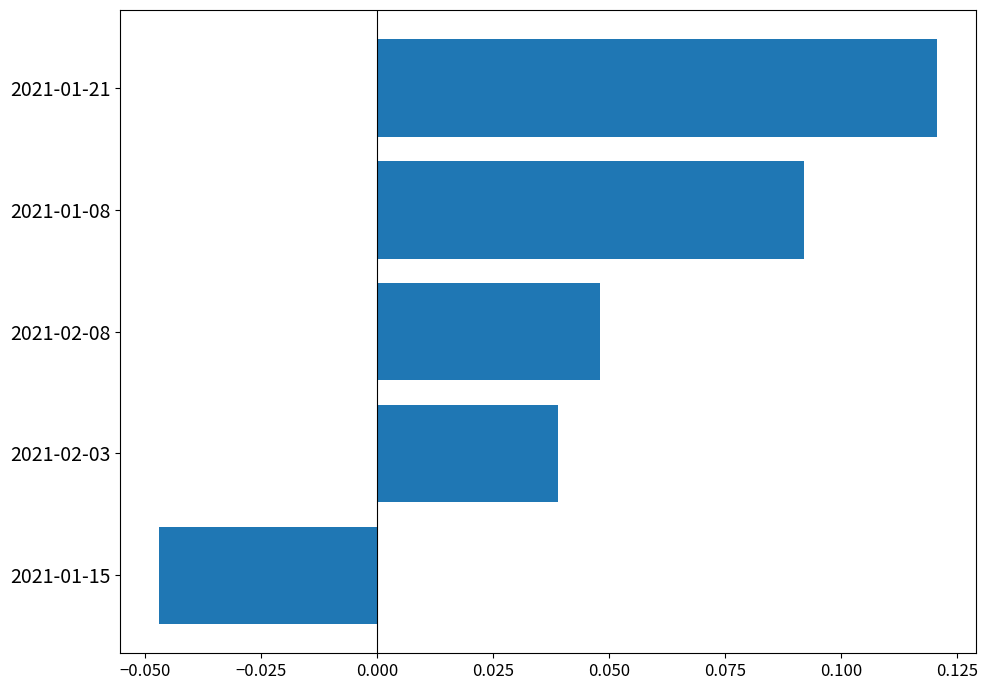

List the labels in order of value, largest first.

2021-01-21, 2021-01-08, 2021-02-08, 2021-02-03, 2021-01-15